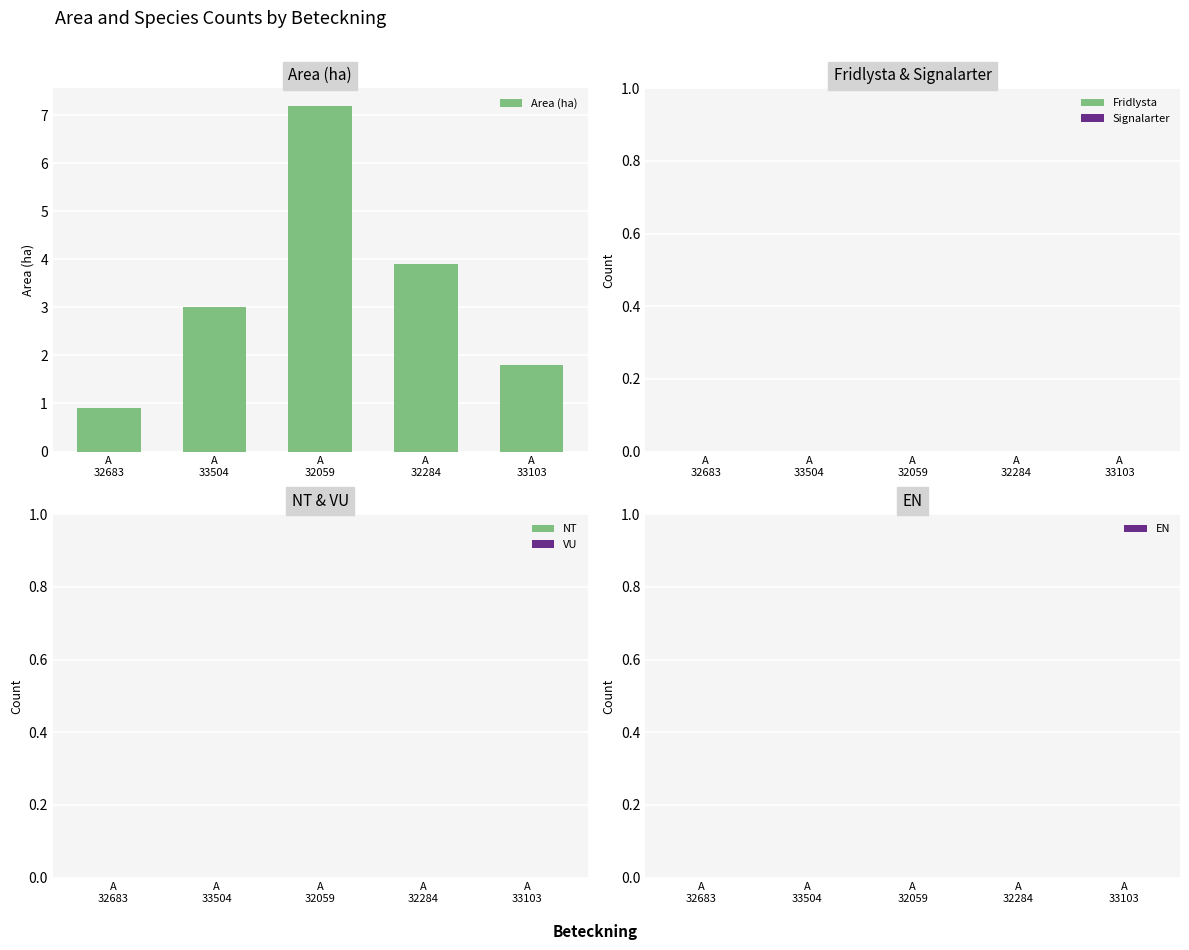

How many series are shown in this chart?

1